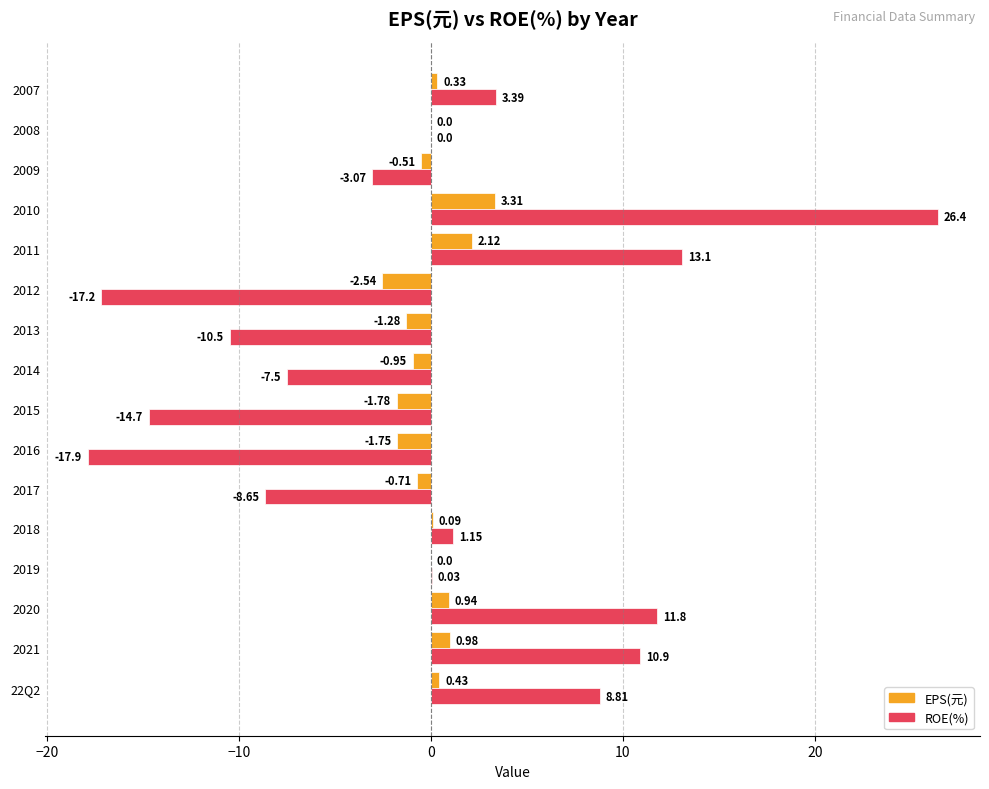

What is the total value across all series at 2015?

-16.5